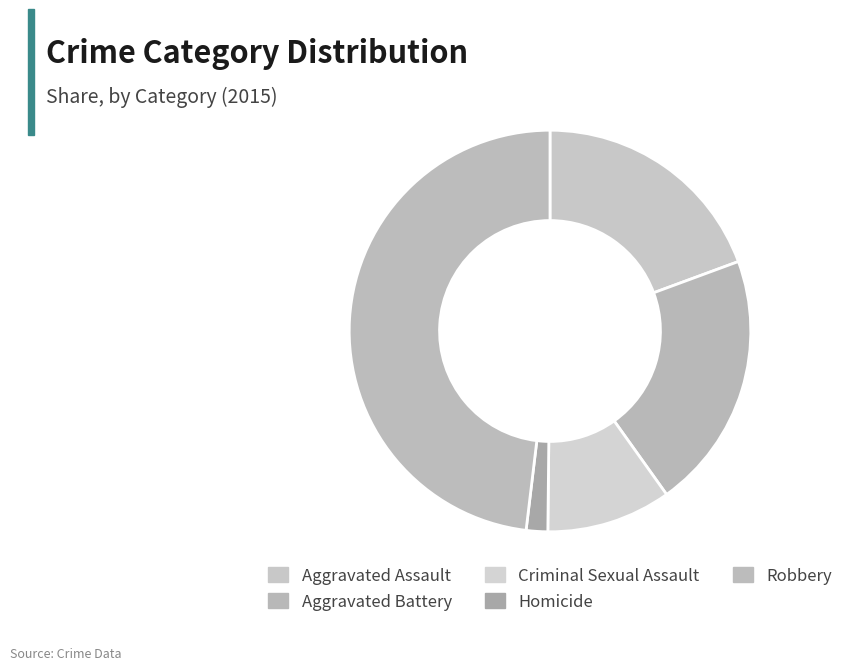

What percentage is NOT represented by Robbery?

51.9%